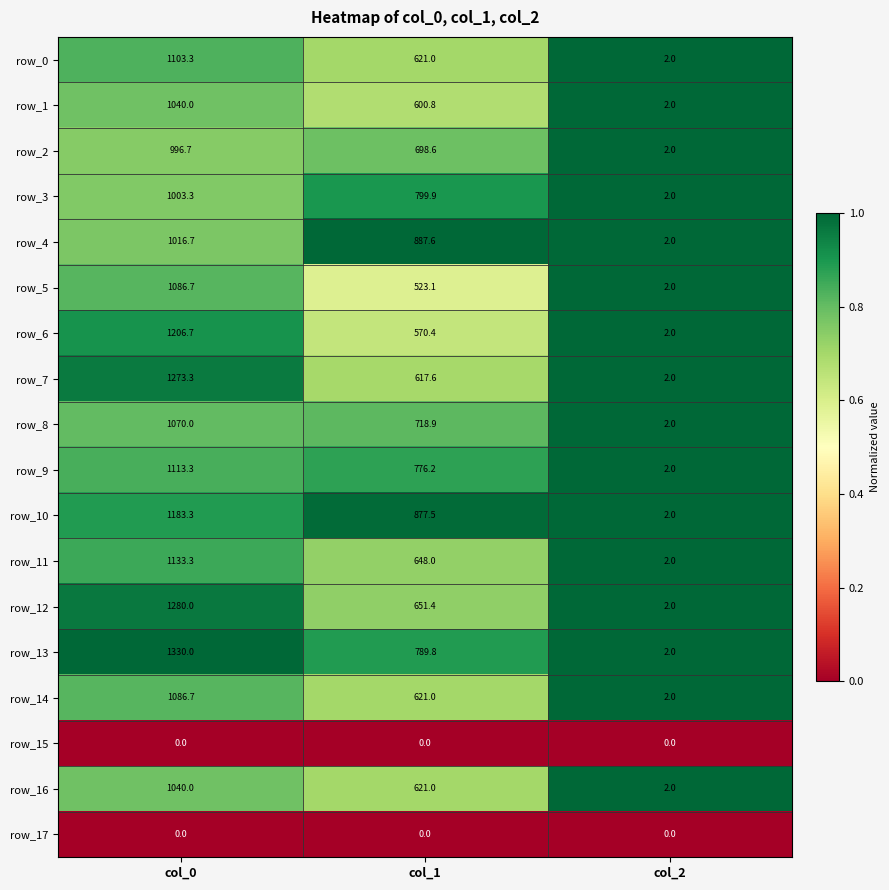

How many data points does each series have?

3